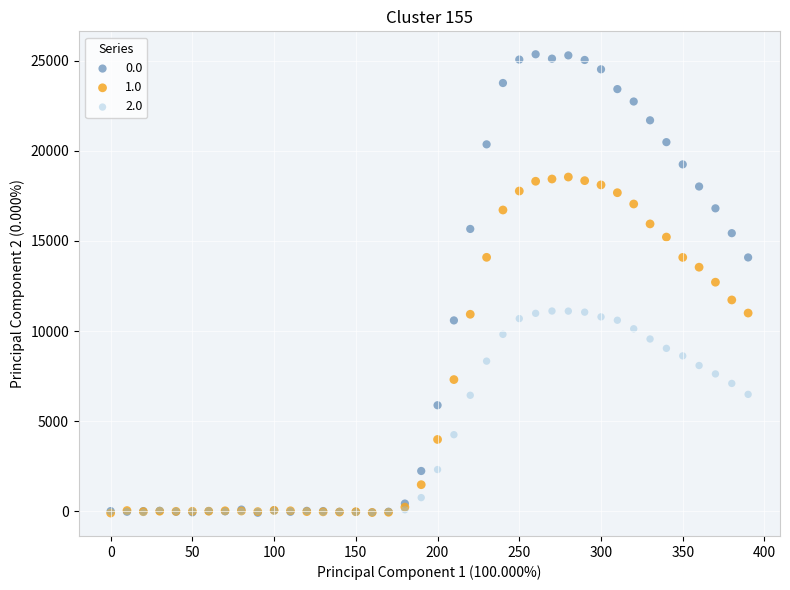

What are all the series names shown in the legend?

0.0, 1.0, 2.0